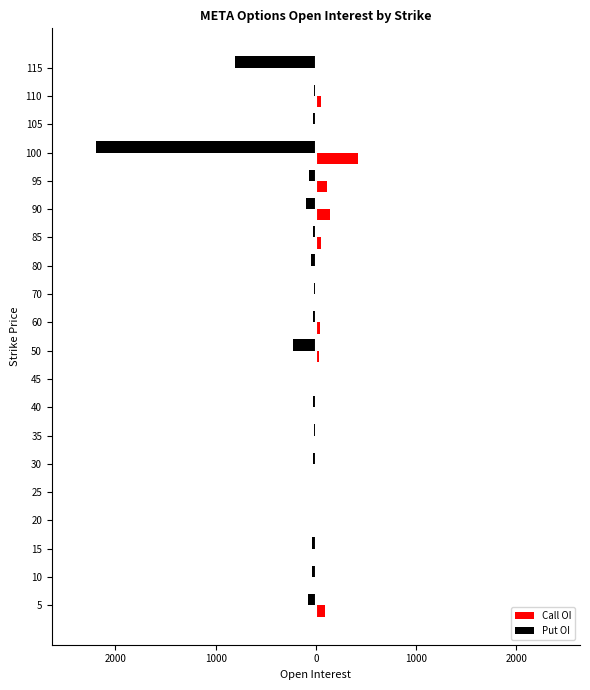

What are all the series names shown in the legend?

Call OI, Put OI